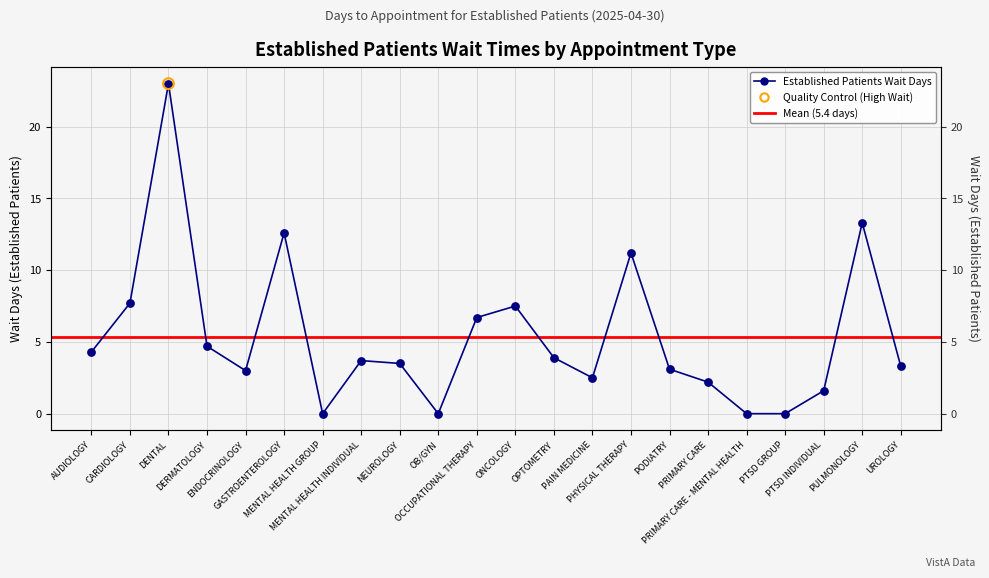

Approximately how many times larger is the value at PTSD INDIVIDUAL compared to CARDIOLOGY?

0.2